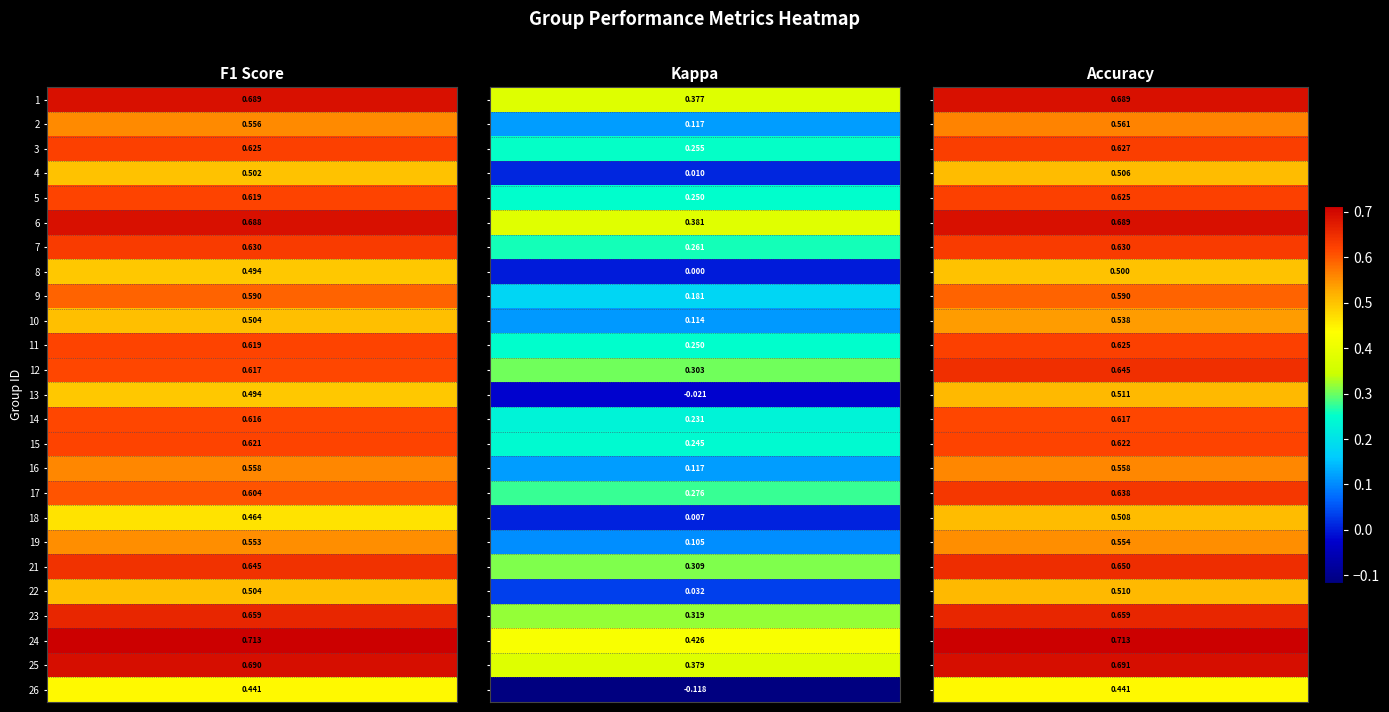

How many positive values does the 8 series have?

2